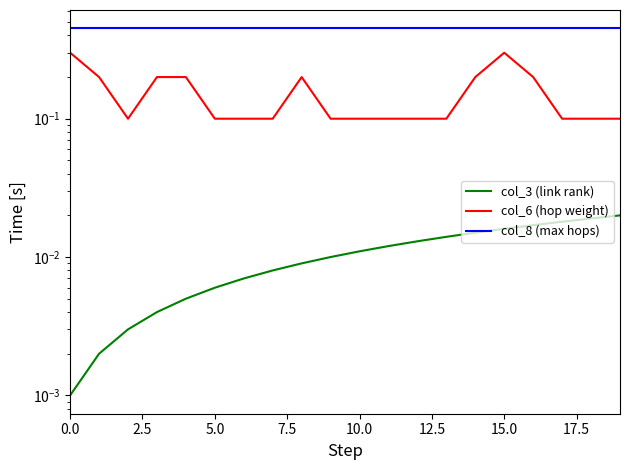

How many data points does each series have?

20